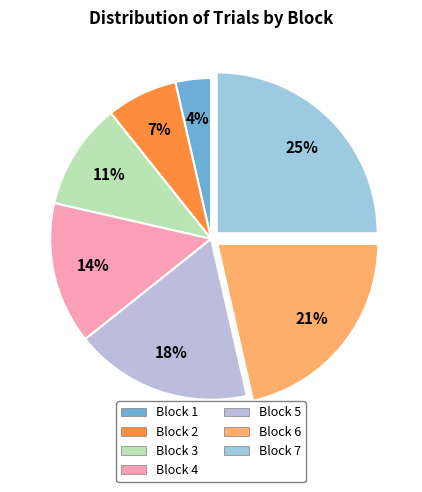

To the nearest percent, what is the average slice percentage?

14%